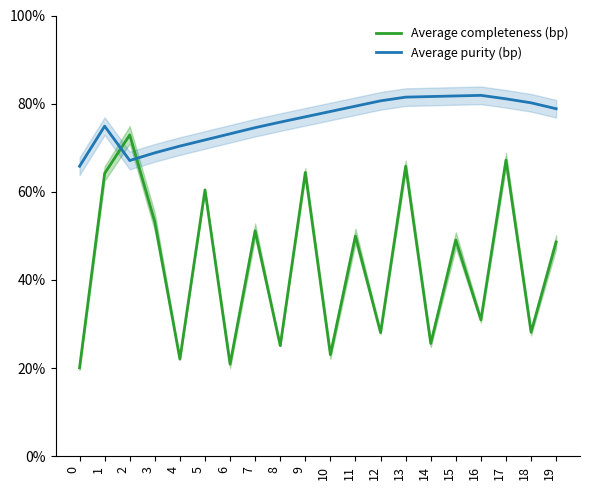

The value of Average completeness (bp) at 13 is 65.8. True or false?

True